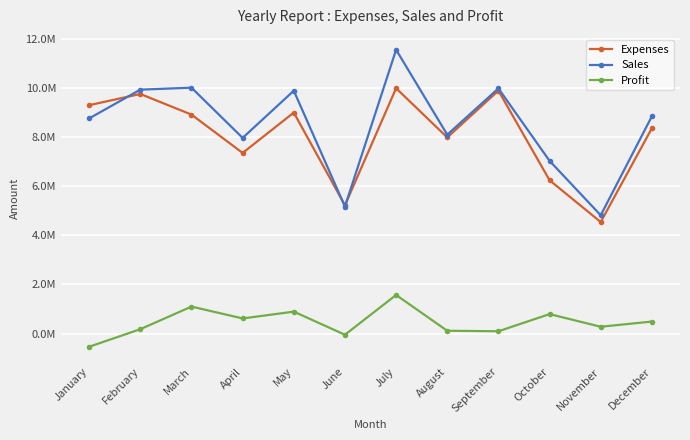

The Profit series shows 90800 at September. True or false?

True